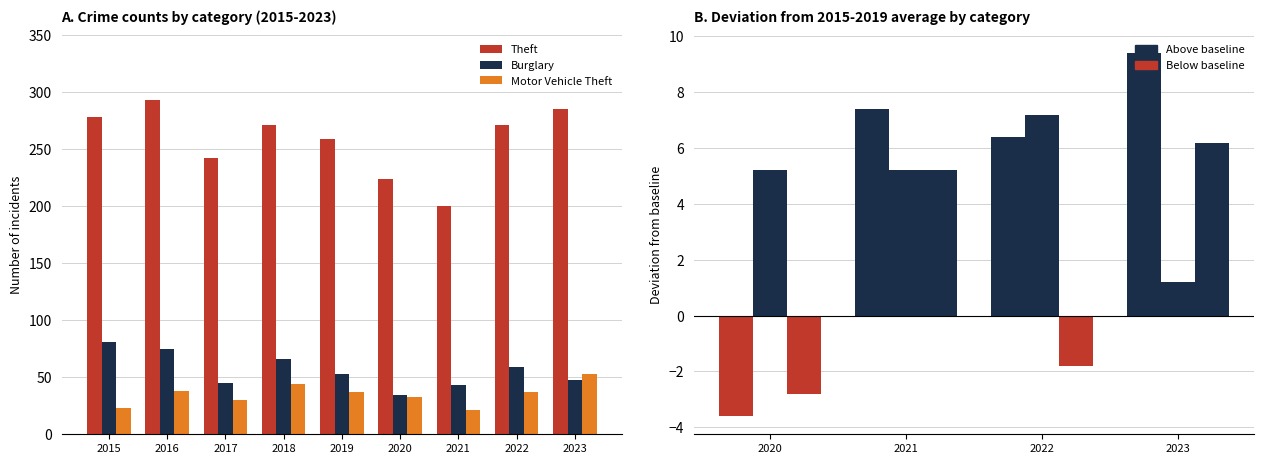

What is the difference between the maximum and second lowest values in the Motor Vehicle Theft series?

30